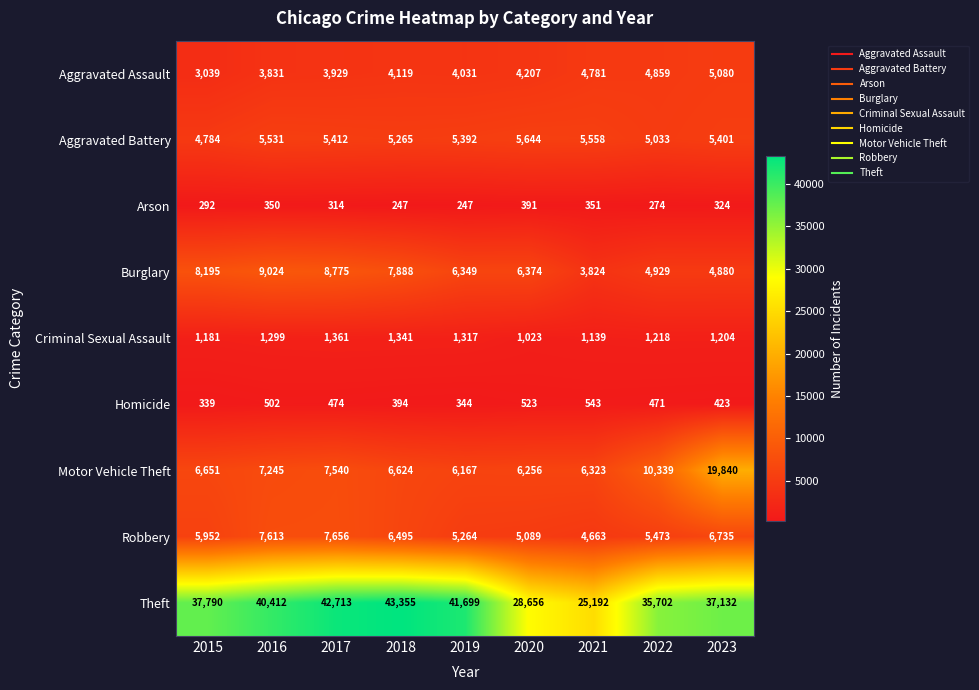

Rank the series by their maximum value, from highest to lowest.

Theft, Motor Vehicle Theft, Burglary, Robbery, Aggravated Battery, Aggravated Assault, Criminal Sexual Assault, Homicide, Arson